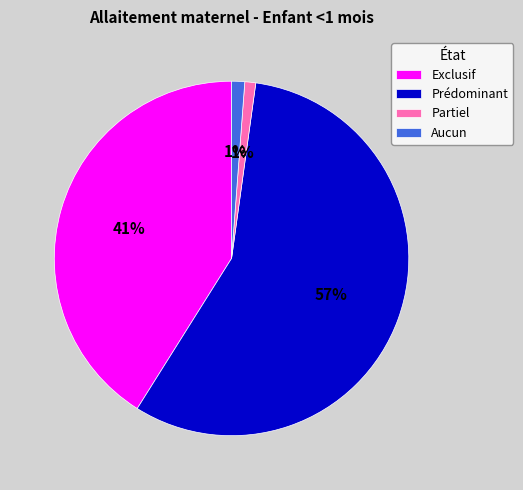

To the nearest percent, what percentage of the pie is Partiel?

1%